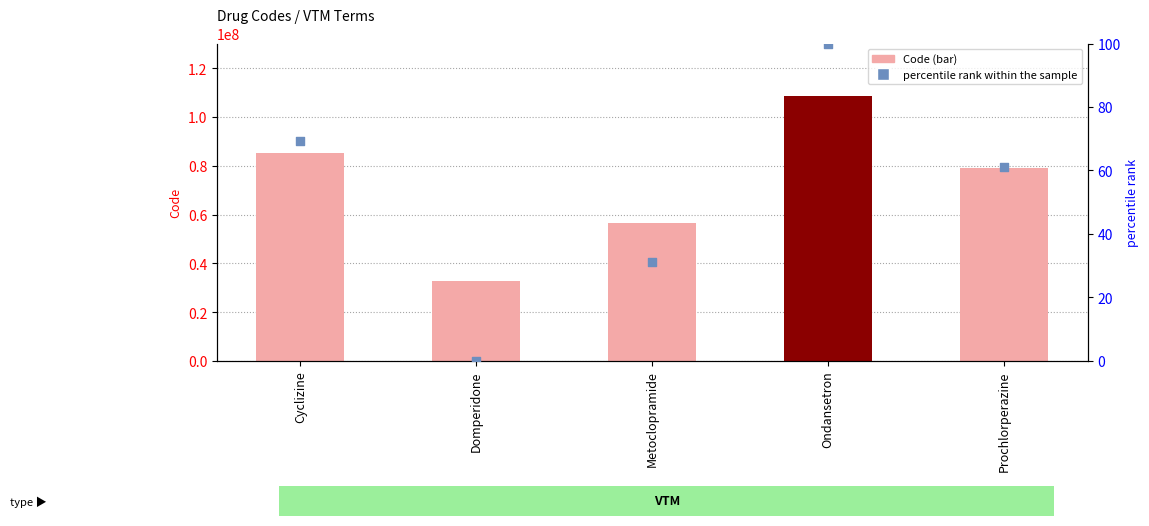

What is the total value across all series at Ondansetron?

108418107.0